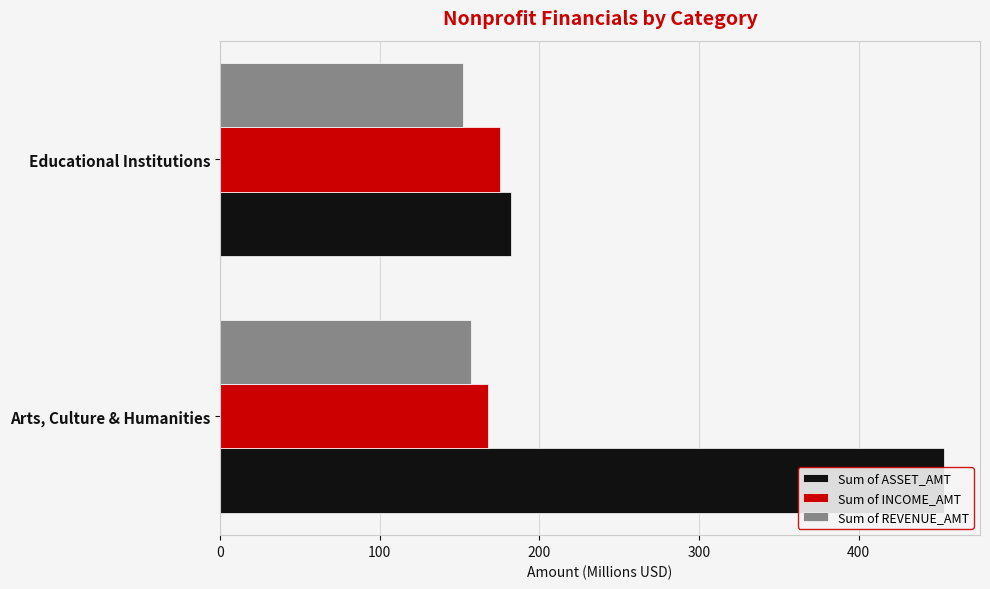

The Sum of INCOME_AMT series shows 237.8 at Arts, Culture & Humanities. True or false?

False